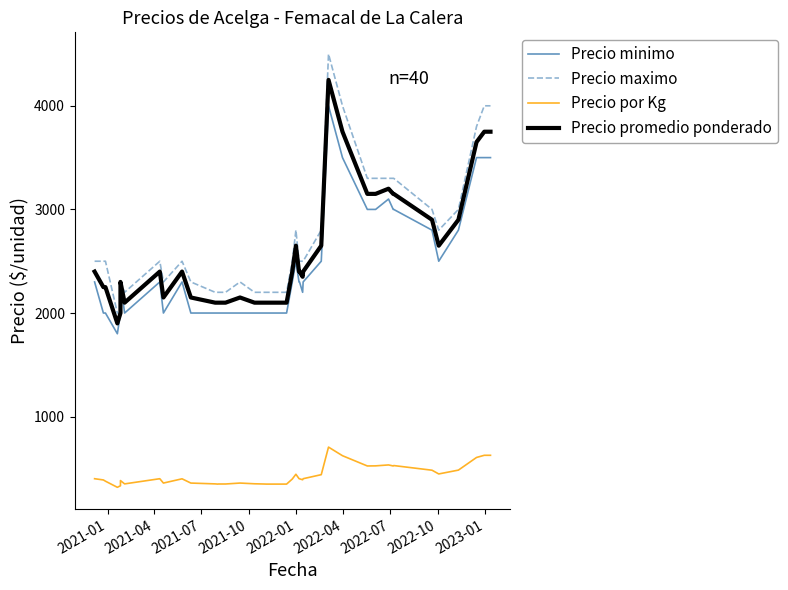

Reading right to left, transcribe all the data shown in this chart.

Precio minimo: 3500	3500	3500	2800	2500	2800	3000	3000	3100	3000	3000	3500	4000	2500	2300	2200	2300	2300	2500	2300	2000	2000	2000	2000	2000	2000	2000	2000	2000	2000	2300	2000	2300	2000	2300	2000	1800	2000	2000	2300
Precio maximo: 4000	4000	3800	3000	2800	3000	3300	3300	3300	3300	3300	4000	4500	2800	2500	2500	2500	2500	2800	2500	2200	2200	2200	2200	2300	2200	2200	2200	2200	2300	2500	2300	2500	2200	2300	2000	2000	2500	2500	2500
Precio por Kg: 627	627	606	484	447	483	528	524	534	525	524	623	706	440	401	391	400	402	444	398	349	349	350	352	359	350	350	349	351	359	400	359	401	351	383	333	318	377	389	401
Precio promedio ponderado: 3750	3750	3650	2900	2650	2900	3150	3150	3200	3150	3150	3750	4250	2650	2400	2350	2400	2400	2650	2400	2100	2100	2100	2100	2150	2100	2100	2100	2100	2150	2400	2150	2400	2100	2300	2000	1900	2250	2250	2400